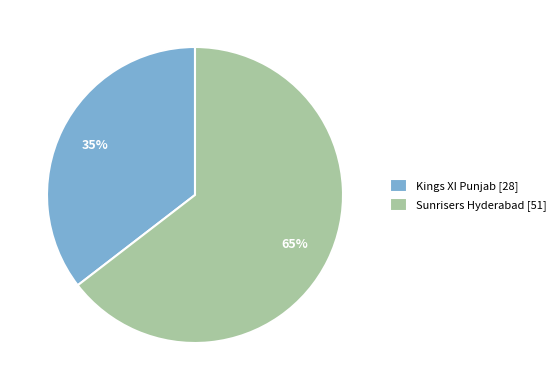

Is it true that Sunrisers Hyderabad is 79% of the pie?

False